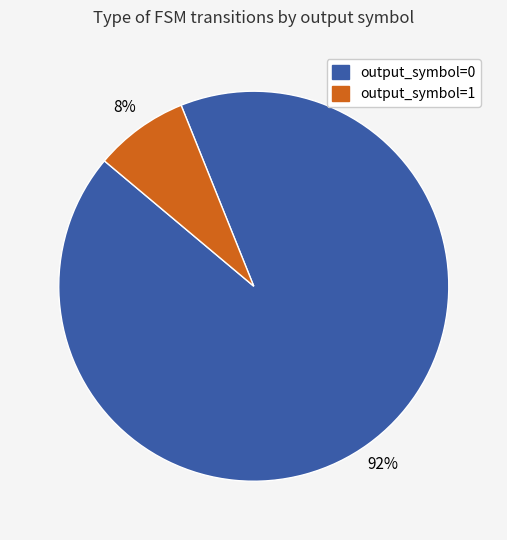

Which slice is the smallest?

output_symbol=1